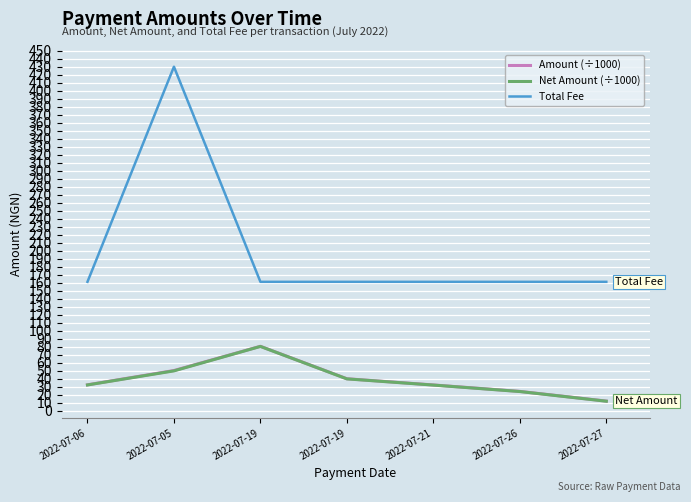

Does the chart display data point markers on the line(s)?

No